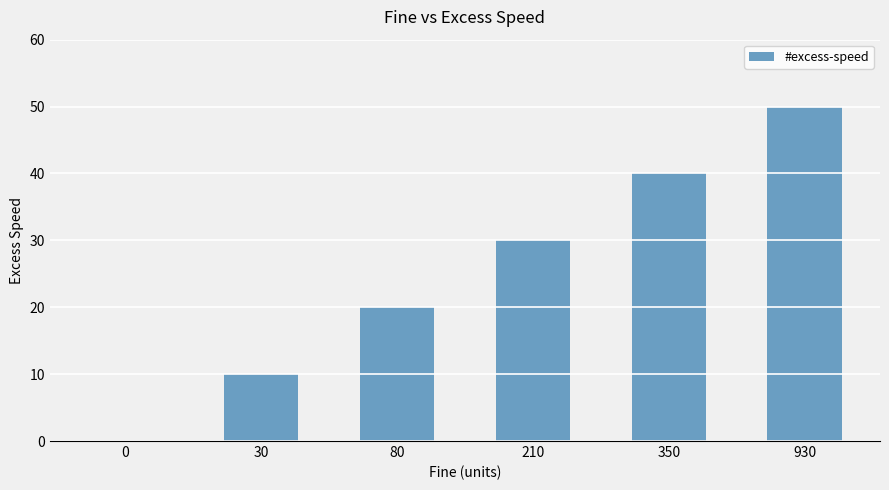

What is the maximum value shown in the chart?

50